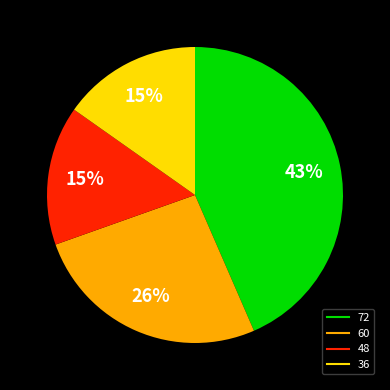

How many segments does this pie chart have?

4